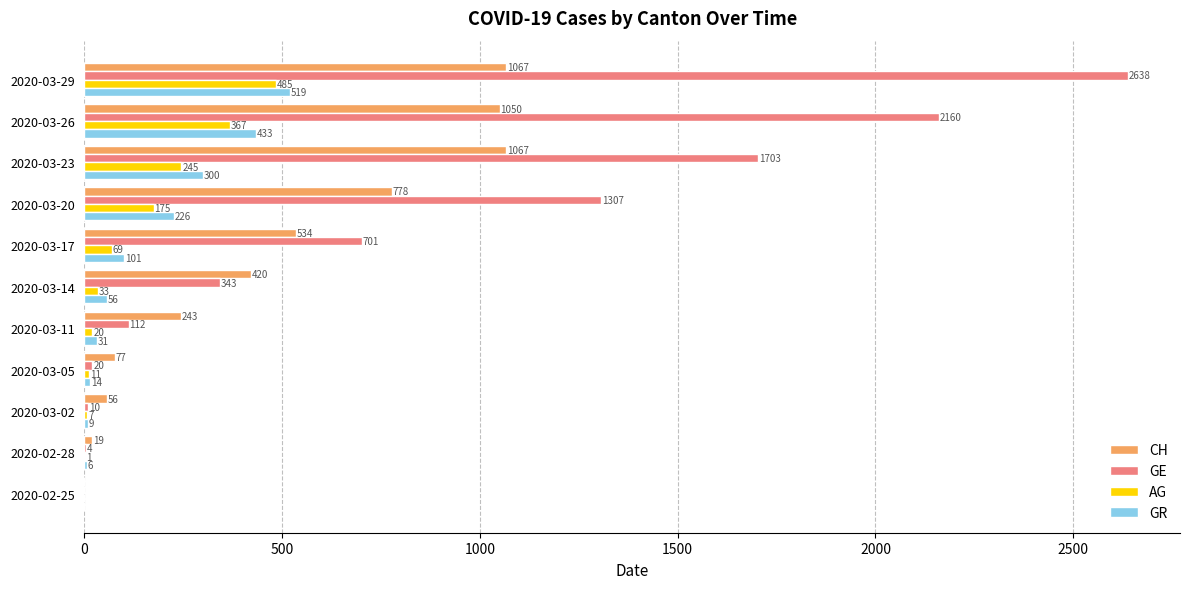

At which label is GE closest to 1319?

2020-03-20